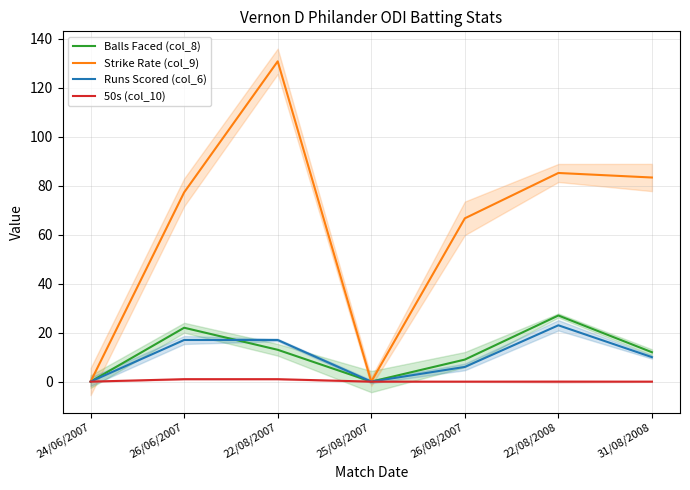

How many series are shown in this chart?

4